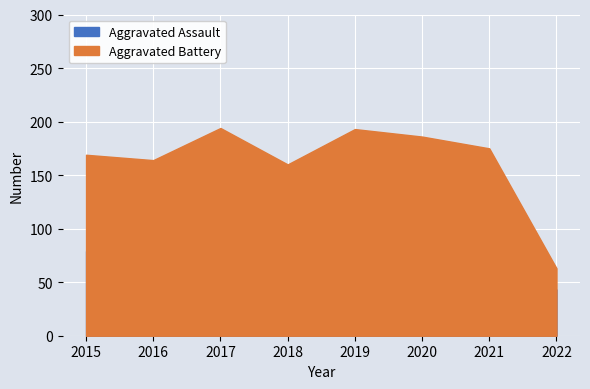

At which label does Aggravated Assault reach its minimum?

2022